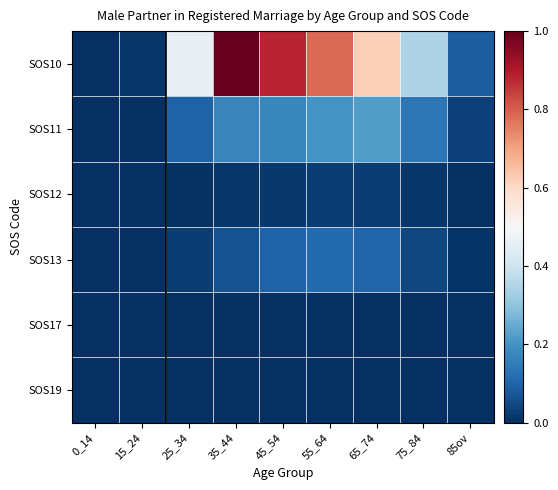

How many series are shown in this chart?

6